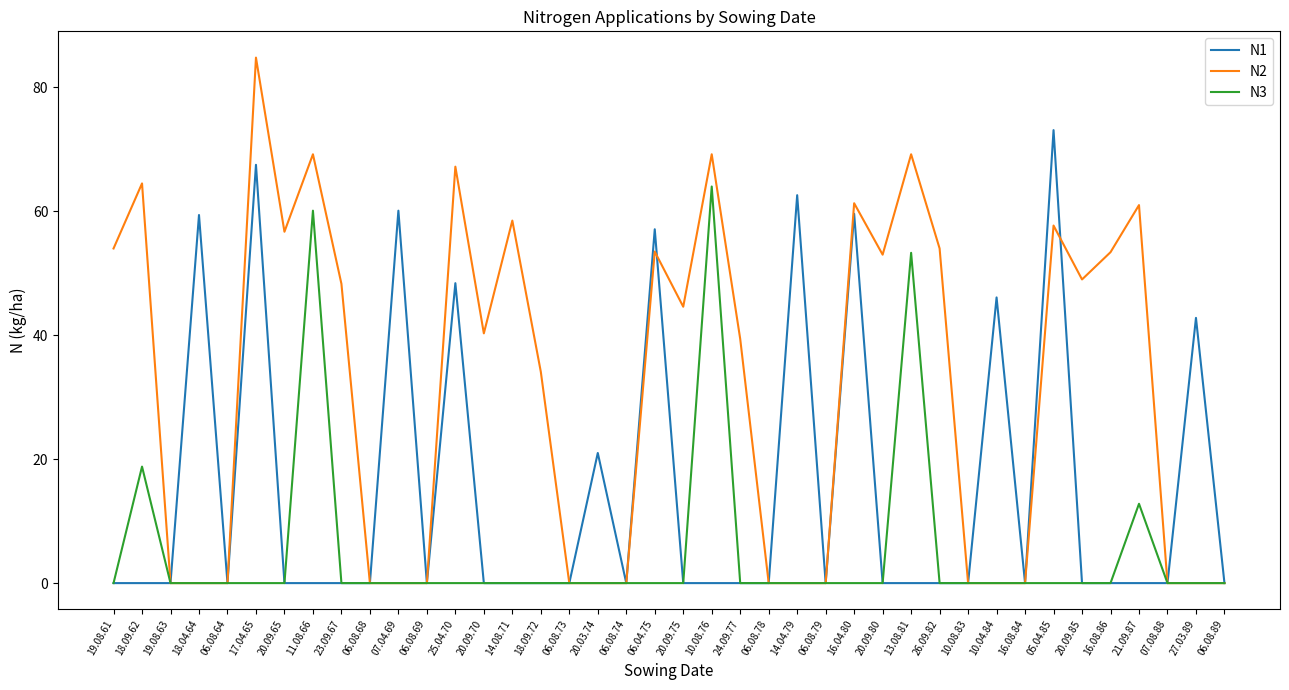

At which label is N3 closest to 32?

18.09.62